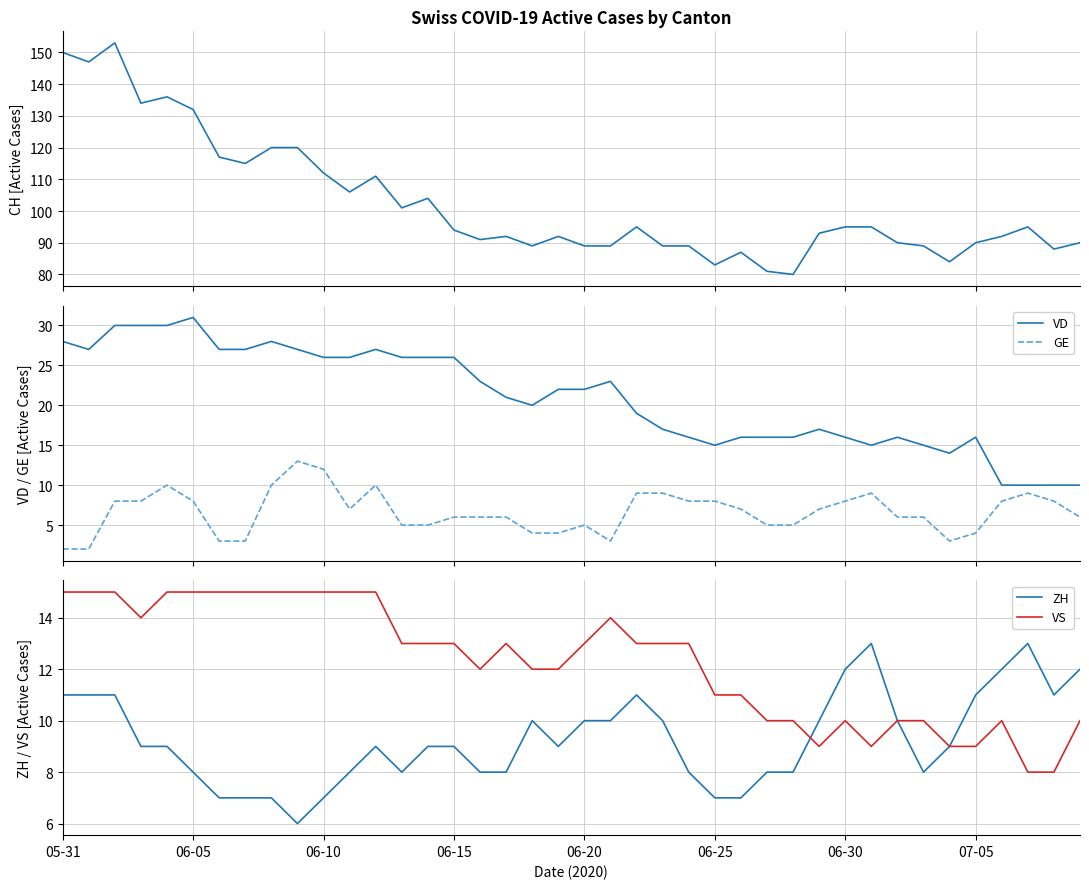

What is the difference between the second highest and minimum values in the CH series?

70